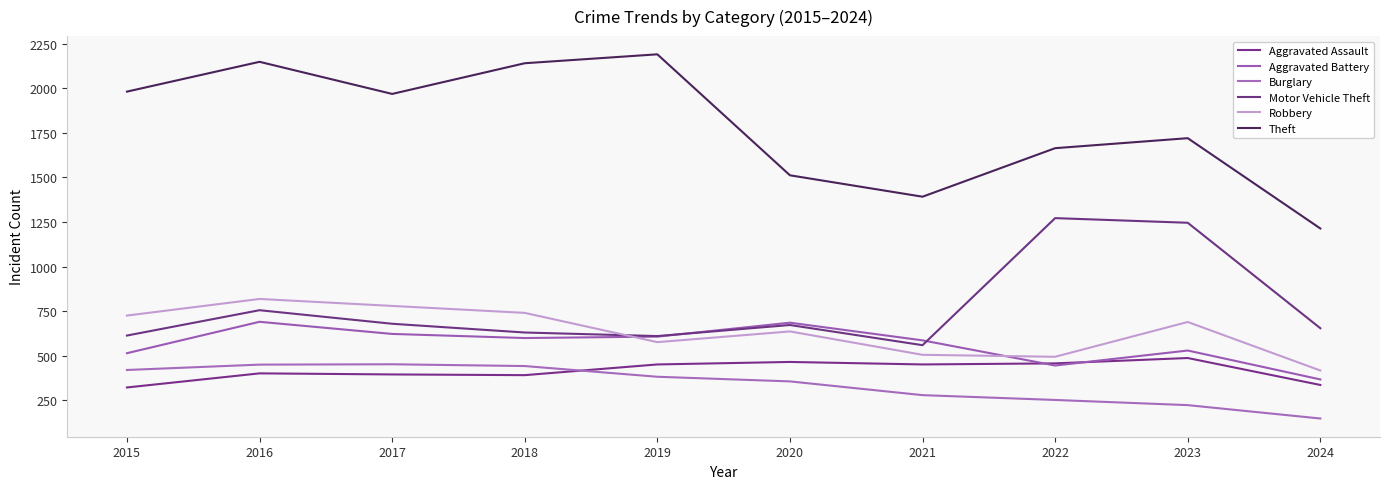

What is the difference between the maximum and minimum values in the Aggravated Battery series?

323